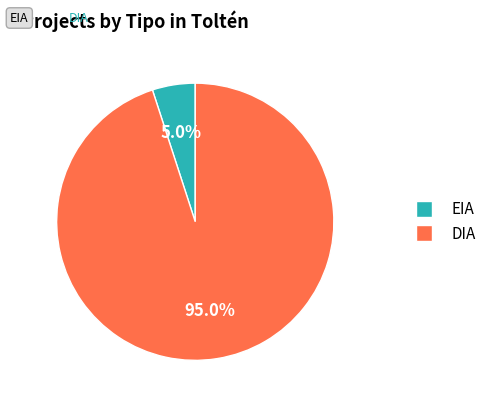

How many segments does this pie chart have?

2